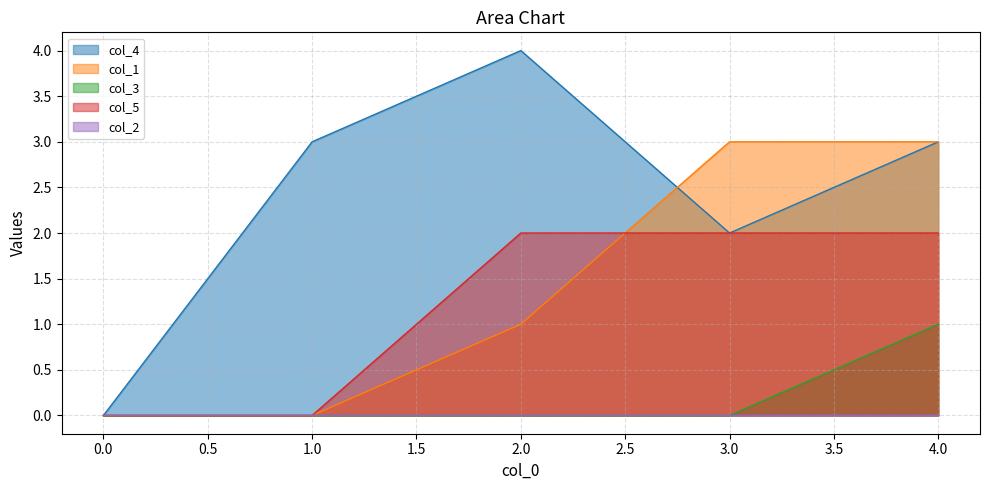

The value of col_5 at 1.0 is 0. True or false?

True